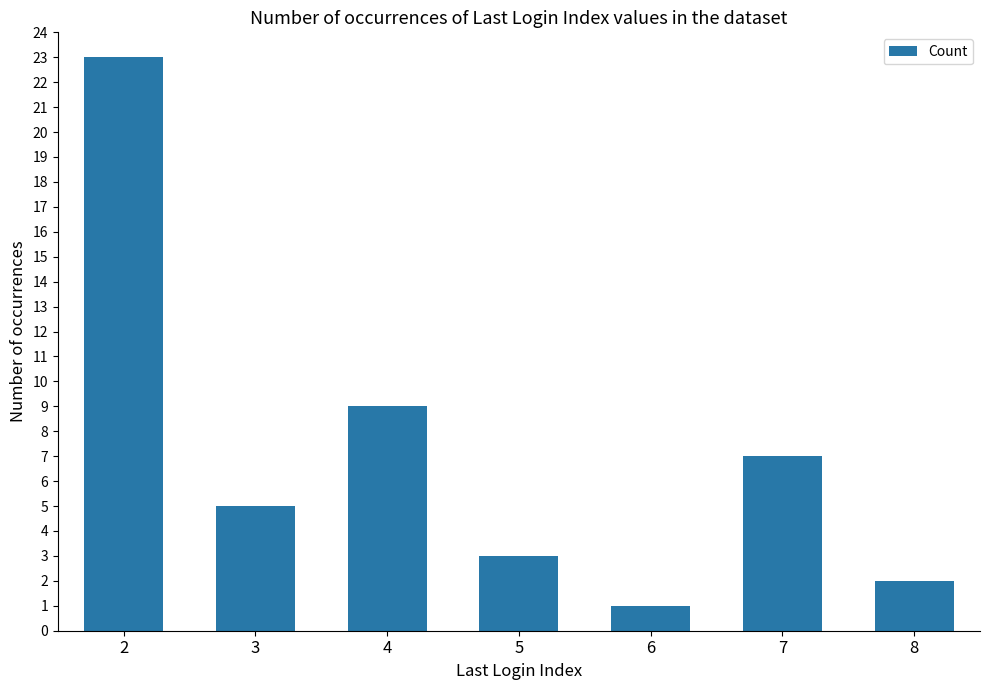

What is the change in value from 3 to 8?

-3